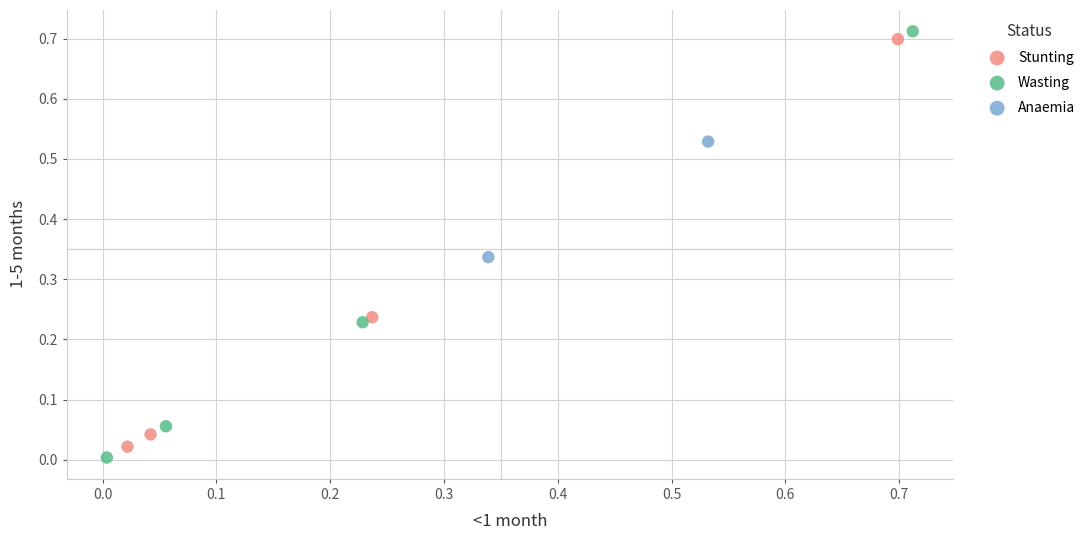

Which series has the largest Y range (max minus min)?

Wasting